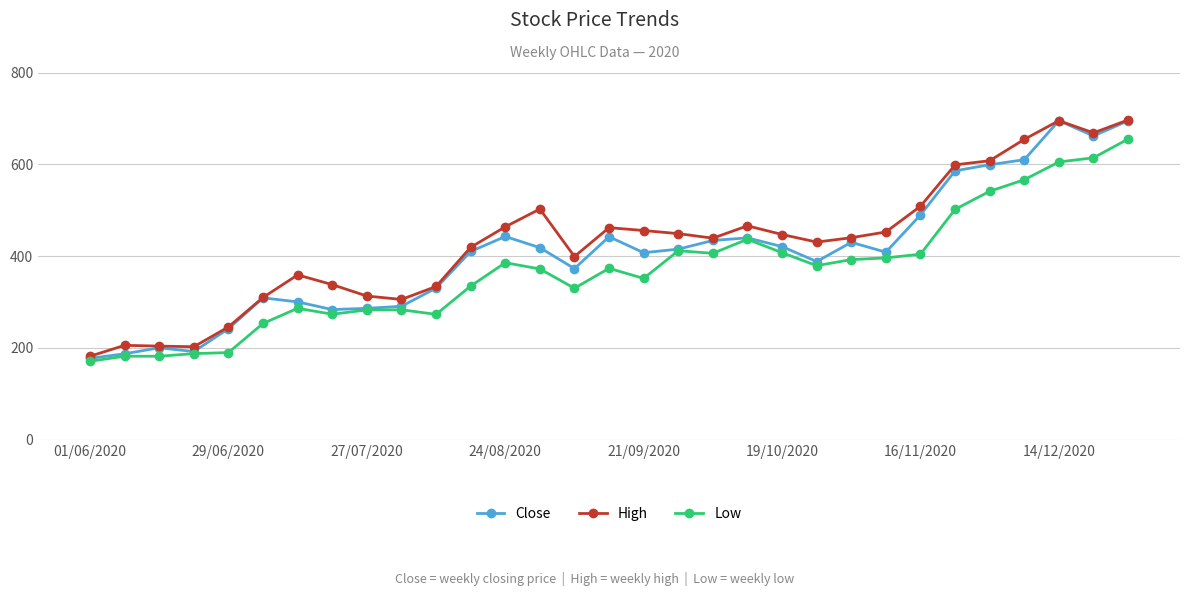

Rank the series by their average value, from lowest to highest.

Low, Close, High